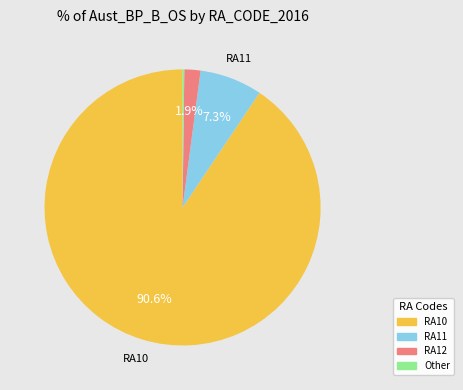

Is there any slice that represents more than half of the pie?

Yes